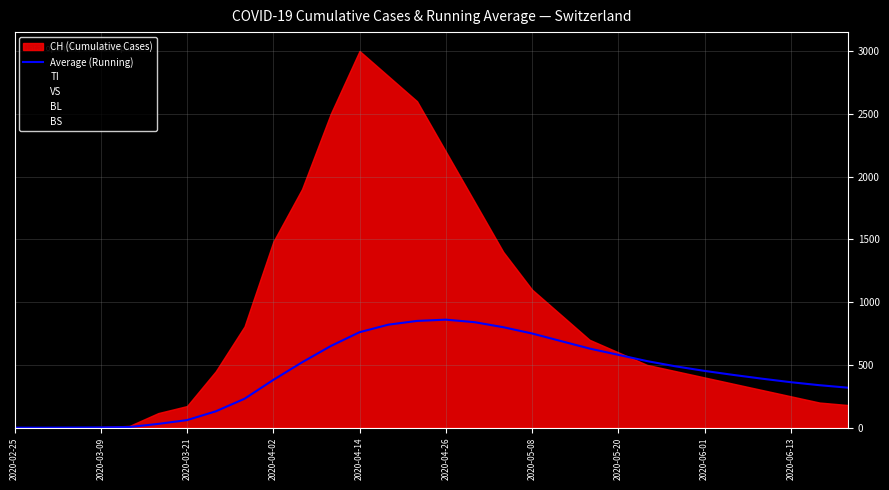

Count the number of categories in the chart.

30